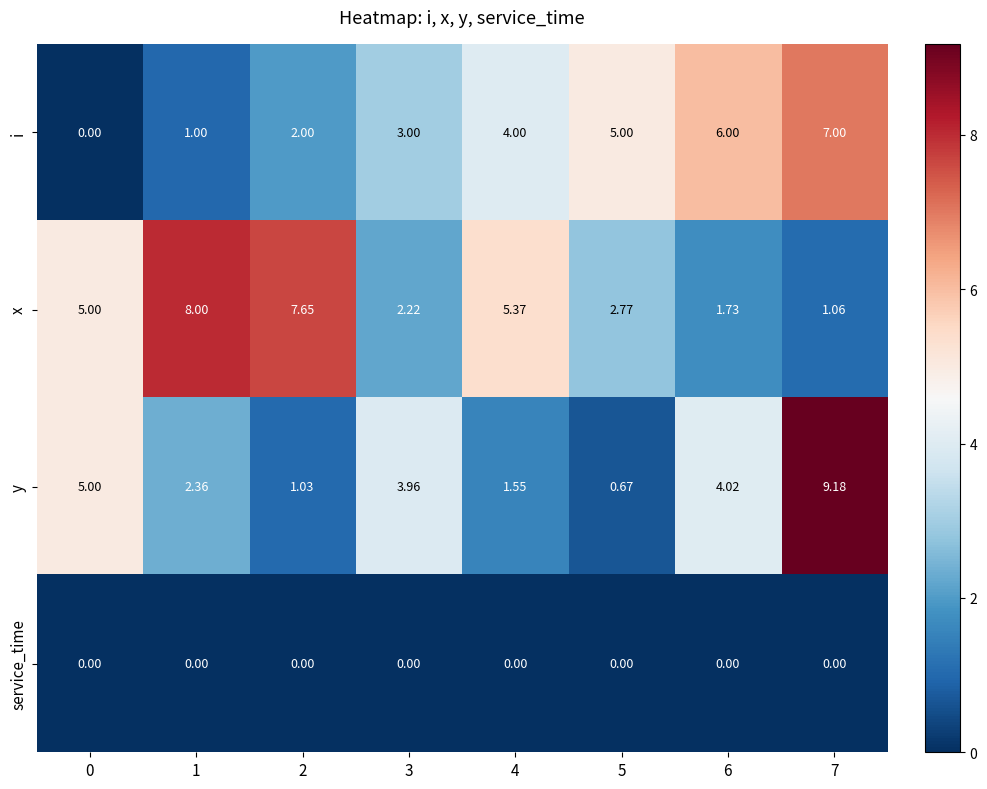

Is the value of i at 1 greater than the value of y at 5?

Yes